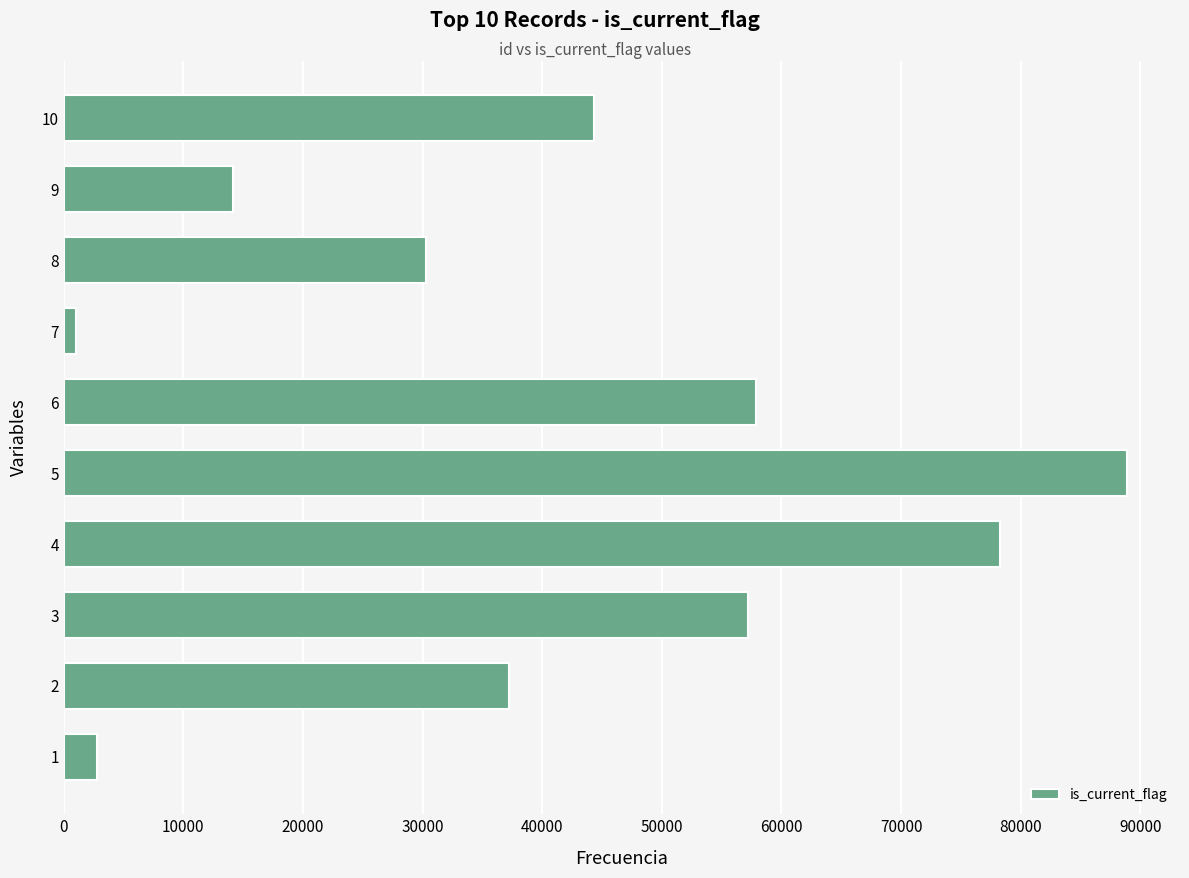

Reading top to bottom, what are all the values shown in this chart?

44312	14161	30306	1055	57856	88875	78274	57167	37230	2747